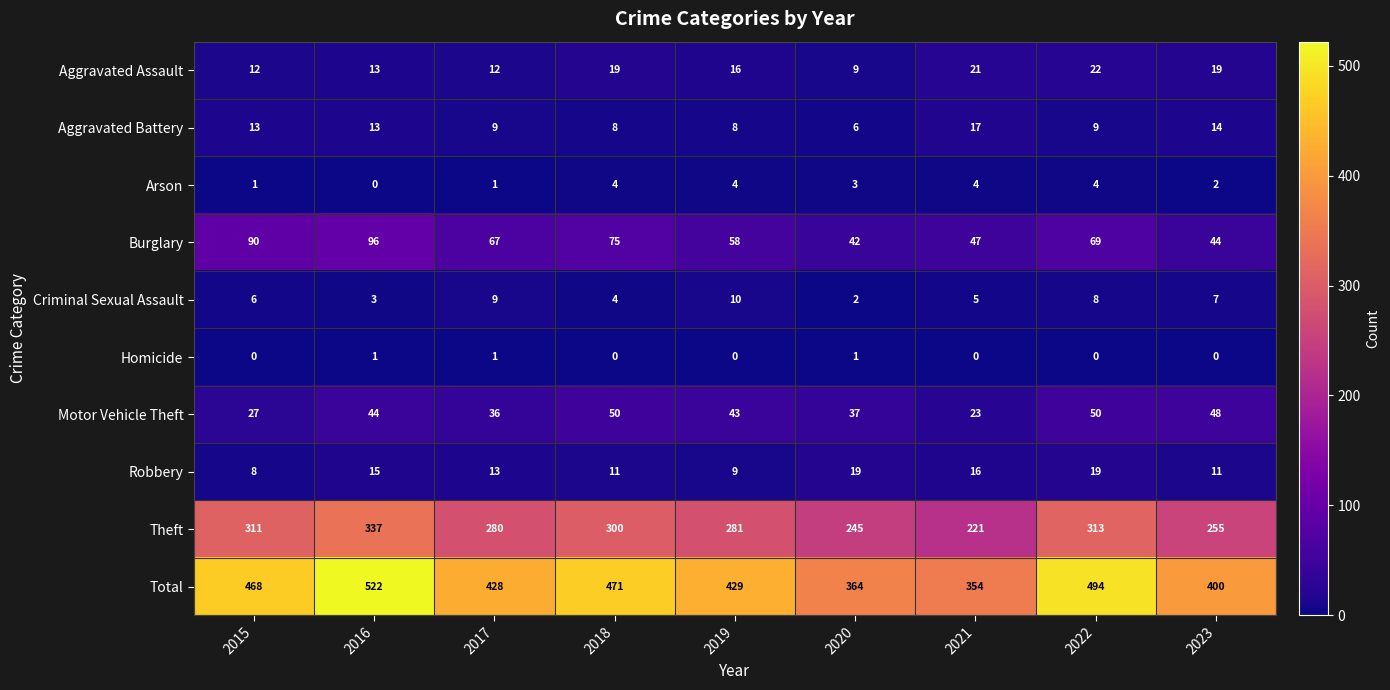

Rank the series by their maximum value, from lowest to highest.

Homicide, Arson, Criminal Sexual Assault, Aggravated Battery, Robbery, Aggravated Assault, Motor Vehicle Theft, Burglary, Theft, Total